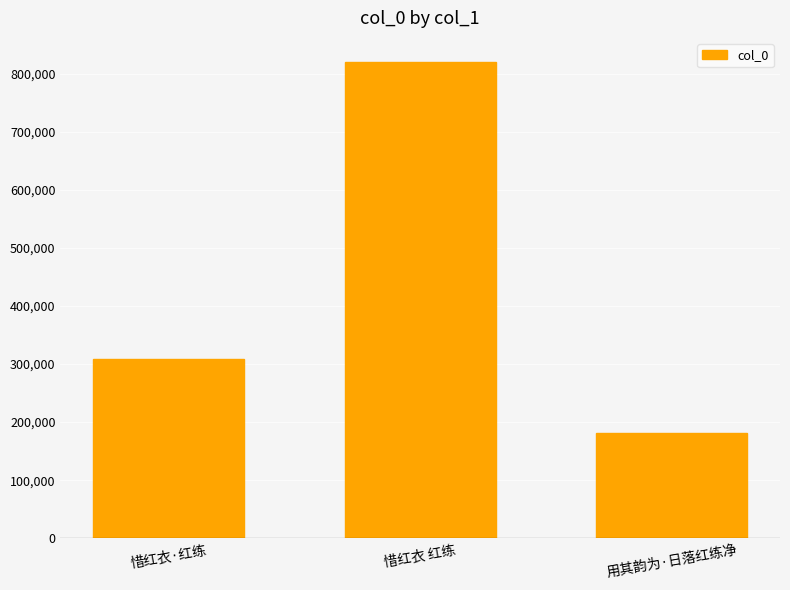

Rank the categories by value from lowest to highest.

用其韵为·日落红练净, 惜红衣·红练, 惜红衣 红练